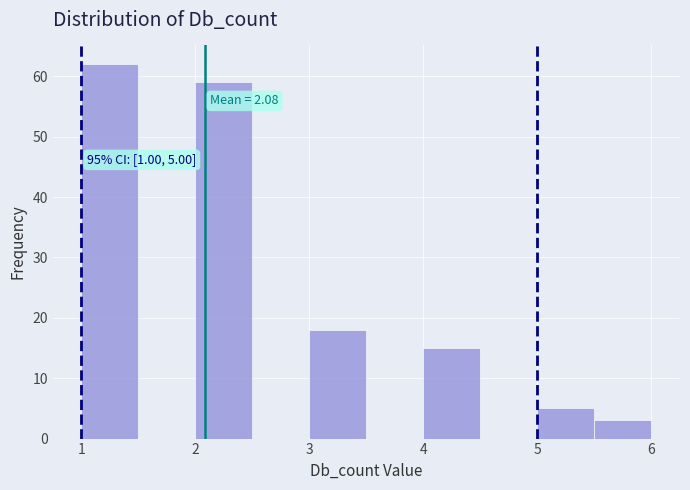

Over which range of the x-axis is the bar tallest?

1.0 to 1.5